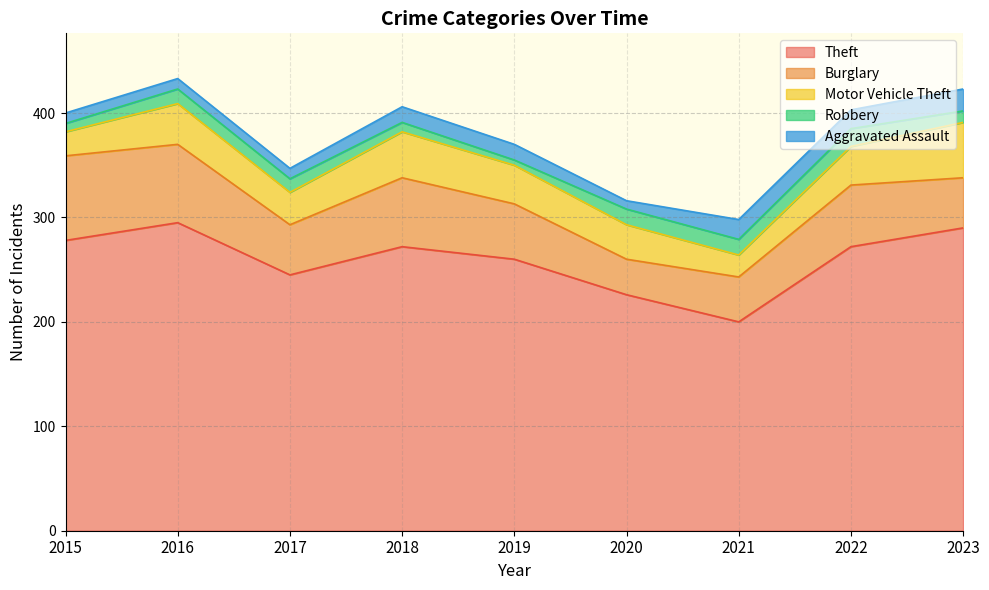

How many data points in Burglary are less than 53?

4